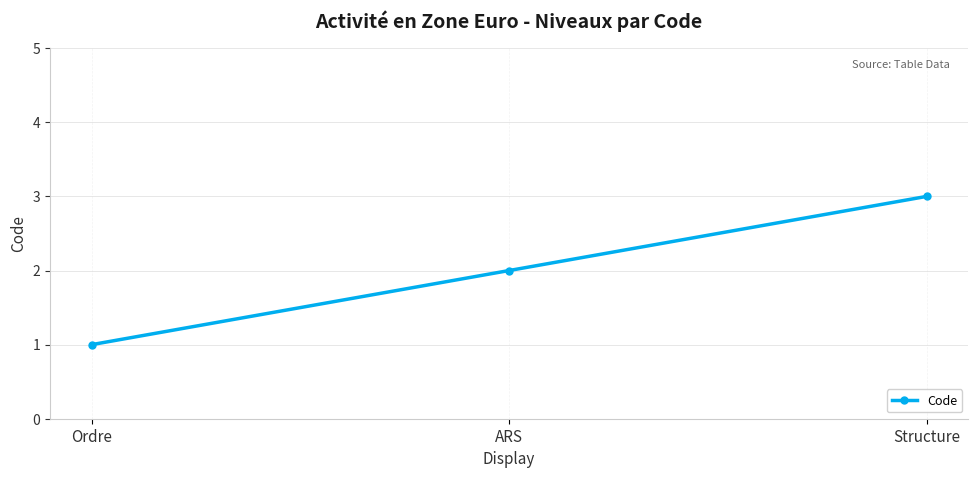

Rank the categories by value from highest to lowest.

Structure, ARS, Ordre